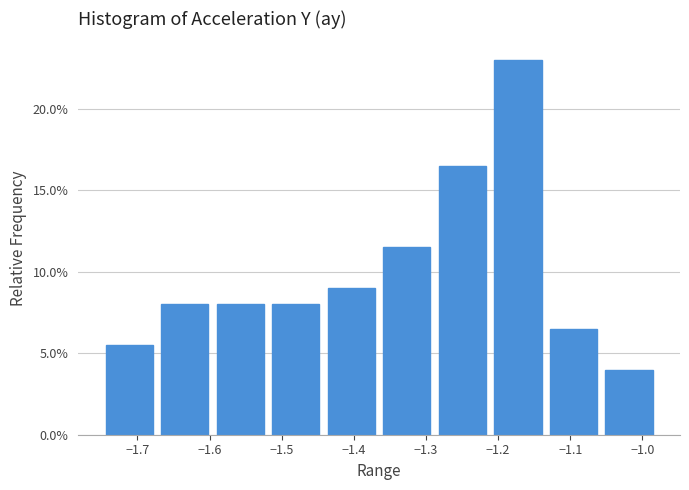

Reading left to right, list every bar in this chart as the range it spans on the x-axis followed by its height. Neither the bar edges nor the heights are printed on the chart, so give them approximately, as read against the axes.

-1.750 to -1.673: 5.5
-1.673 to -1.596: 8.0
-1.596 to -1.519: 8.0
-1.519 to -1.442: 8.0
-1.442 to -1.365: 9.0
-1.365 to -1.288: 11.5
-1.288 to -1.211: 16.5
-1.211 to -1.134: 23.0
-1.134 to -1.057: 6.5
-1.057 to -0.980: 4.0